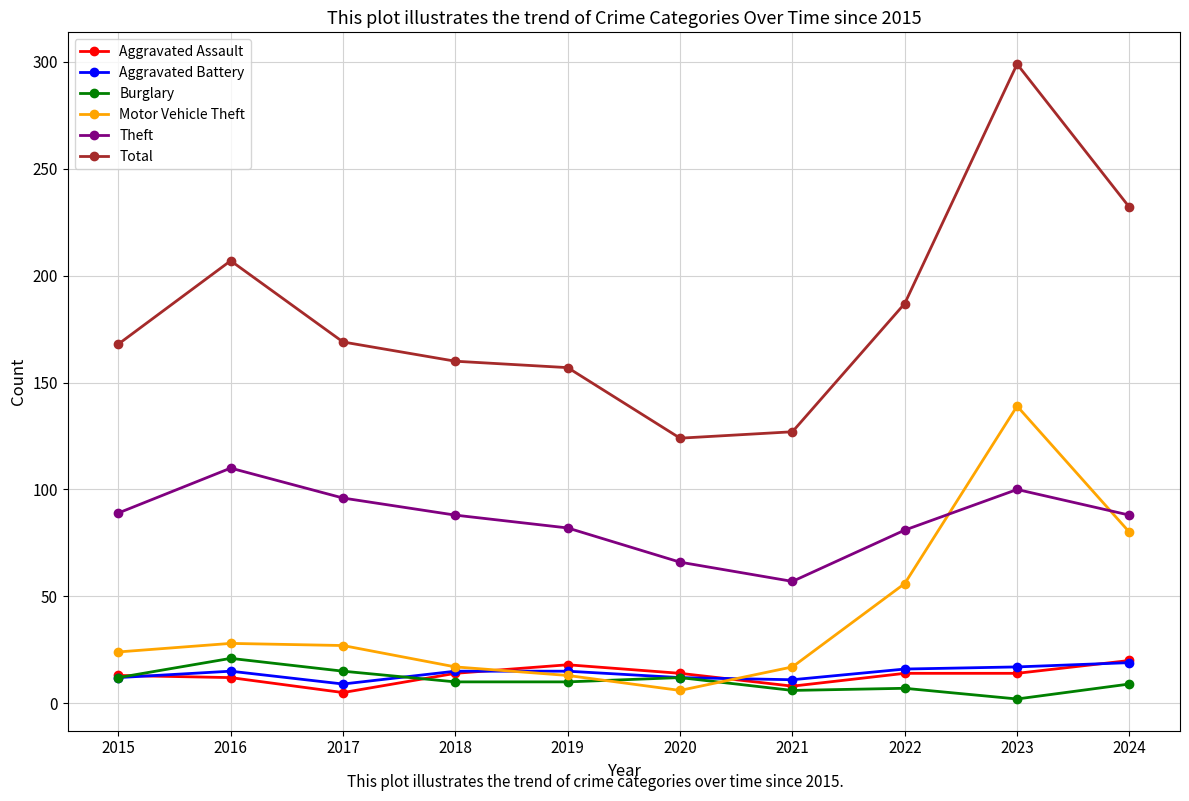

True or false: Theft and Burglary cross at least once.

False